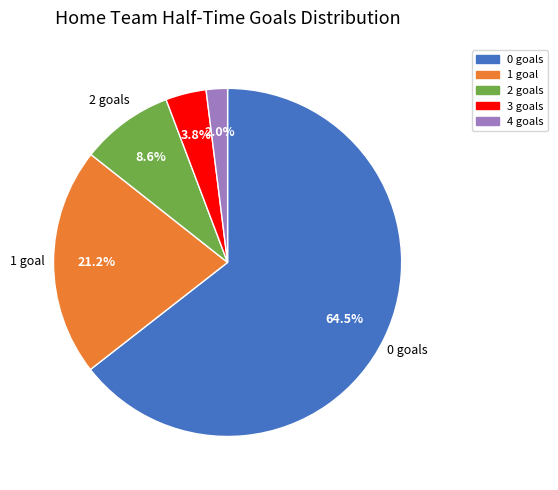

What percentage is the 4 slice, to the nearest percent?

2%